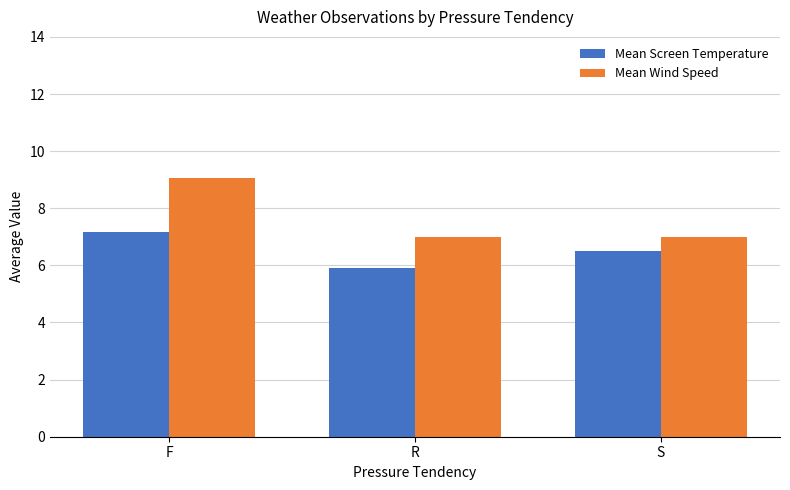

The value of Mean Wind Speed at F is 9.1. True or false?

True